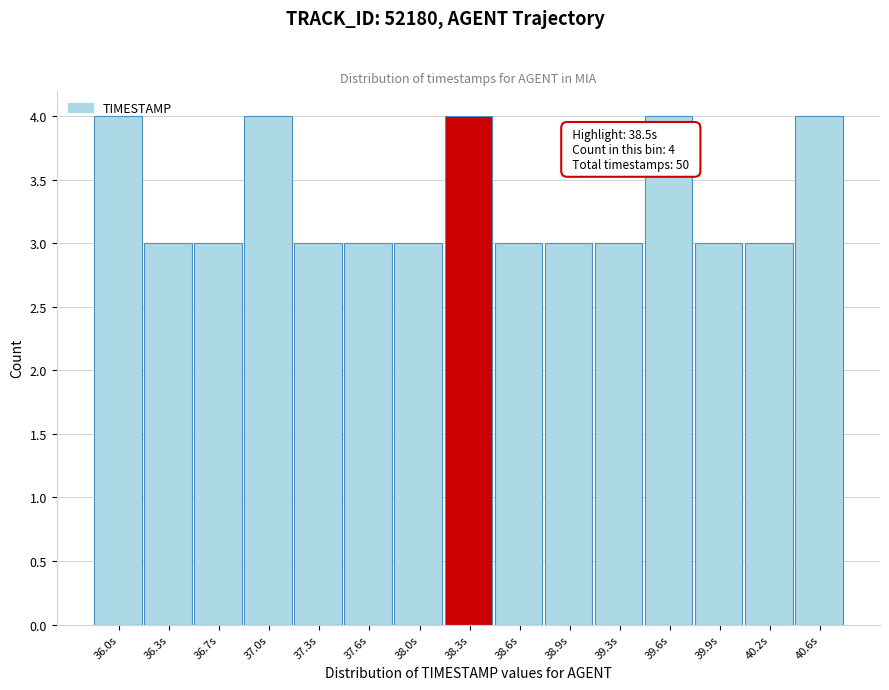

The chart shows a value of 2 at 38.9s. True or false?

False